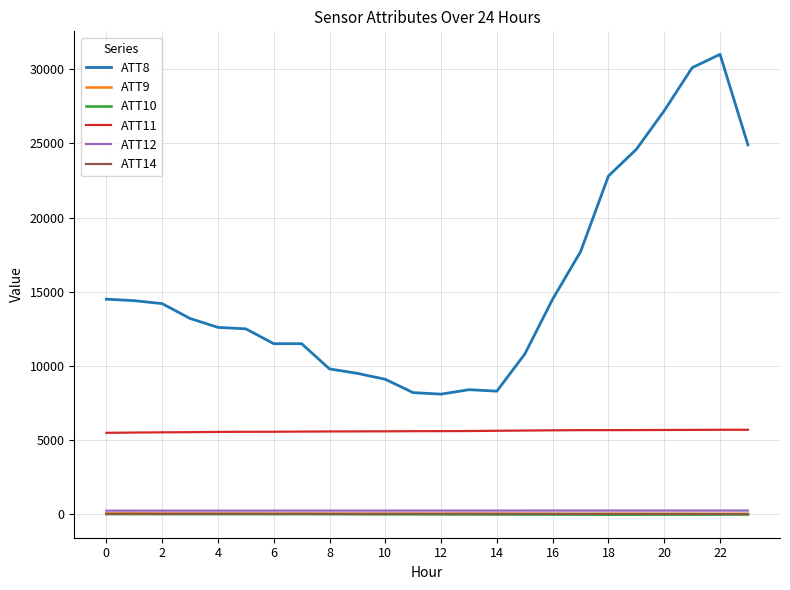

What are all the series names shown in the legend?

ATT8, ATT9, ATT10, ATT11, ATT12, ATT14